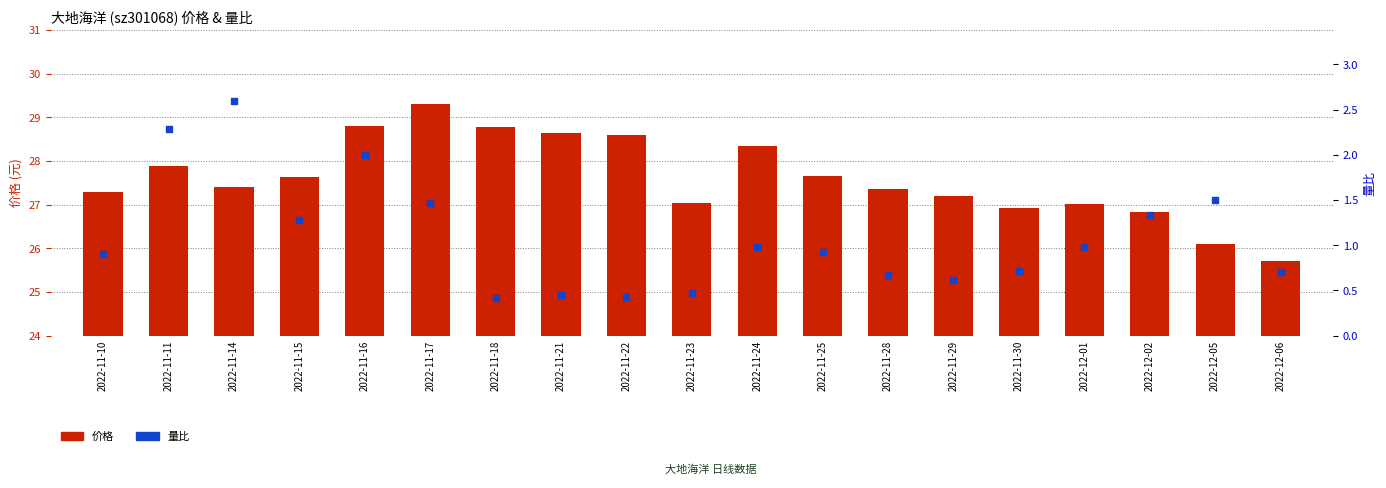

Is the value of 量比 at 2022-12-02 greater than the value of 价格 at 2022-12-05?

No